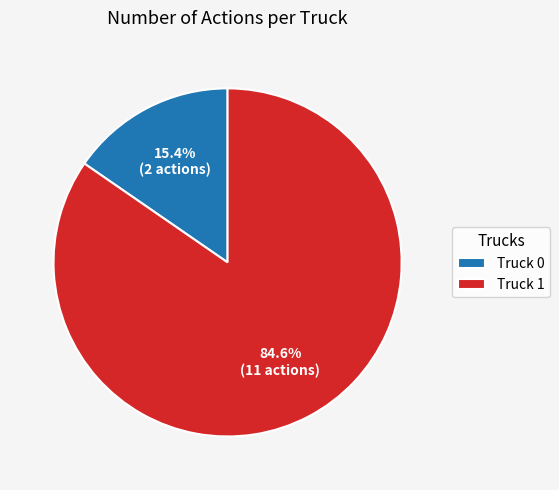

What percentage is the Truck 0 slice, to the nearest percent?

15%